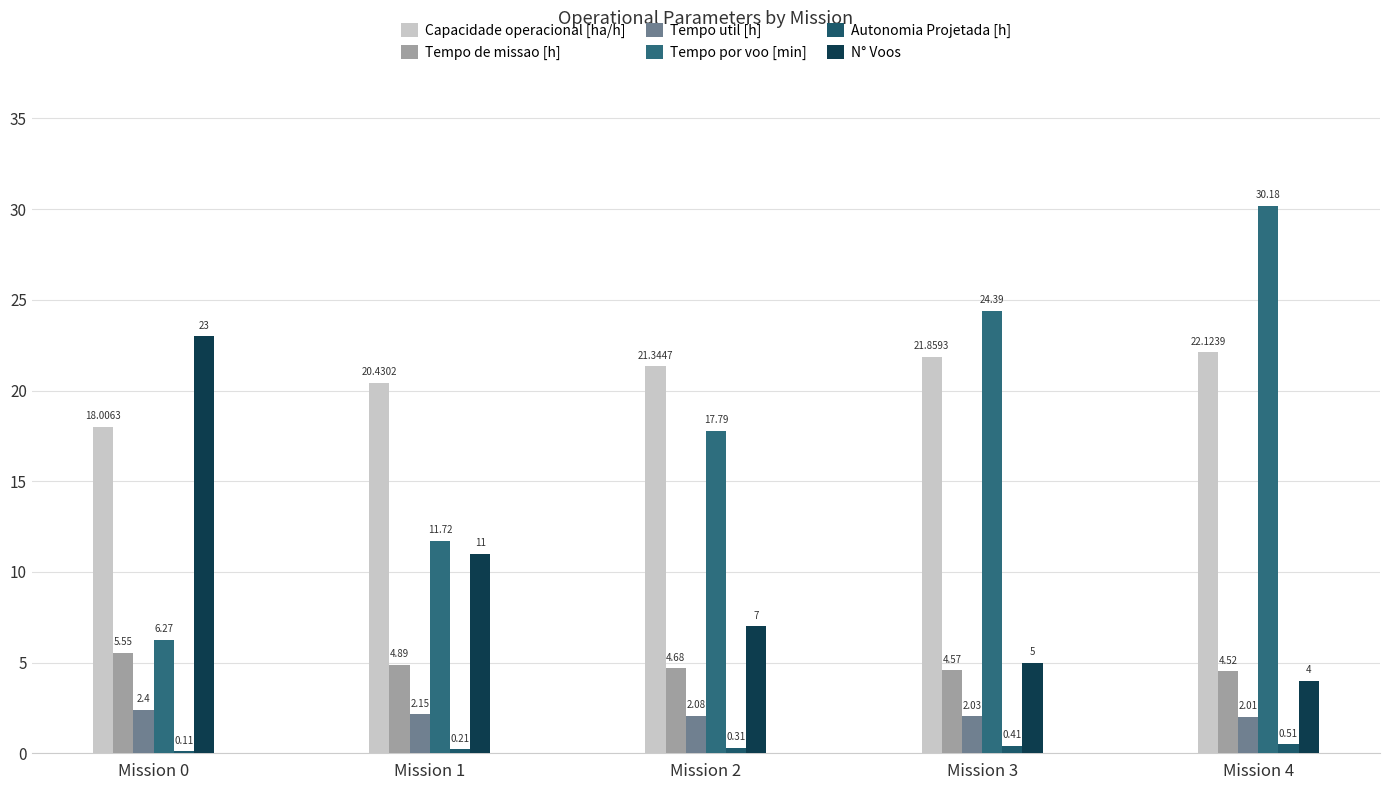

How many Autonomia Projetada [h] values are between 0 and 1?

5